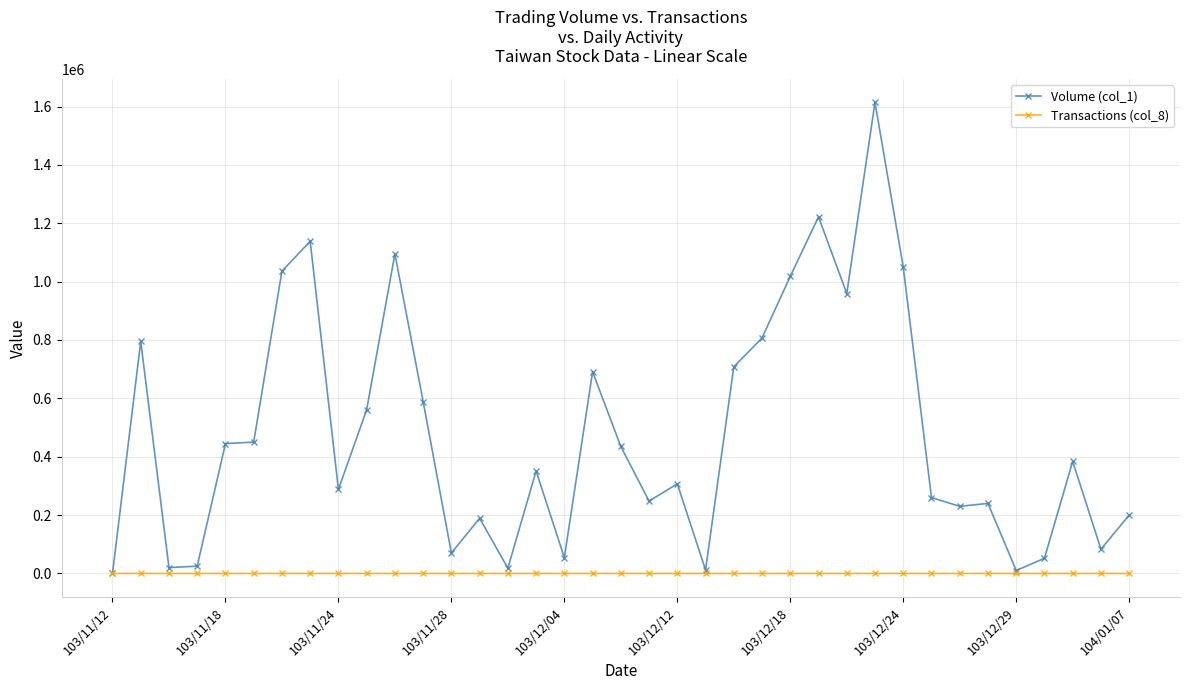

What is the greatest value displayed?

1614000